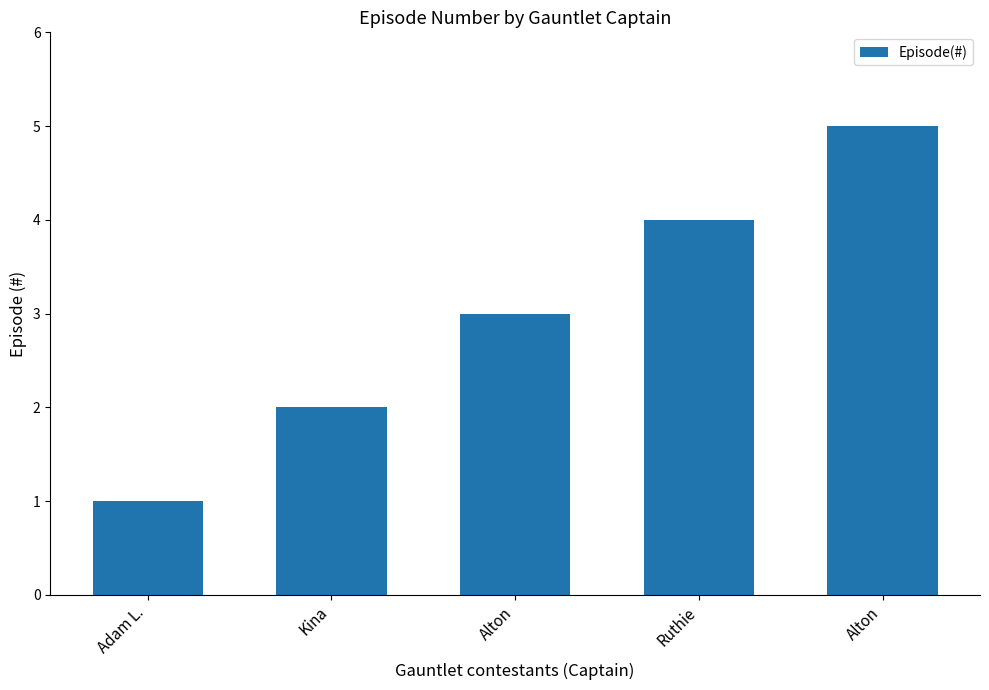

What is the label of the 3rd bar from the left?

Alton